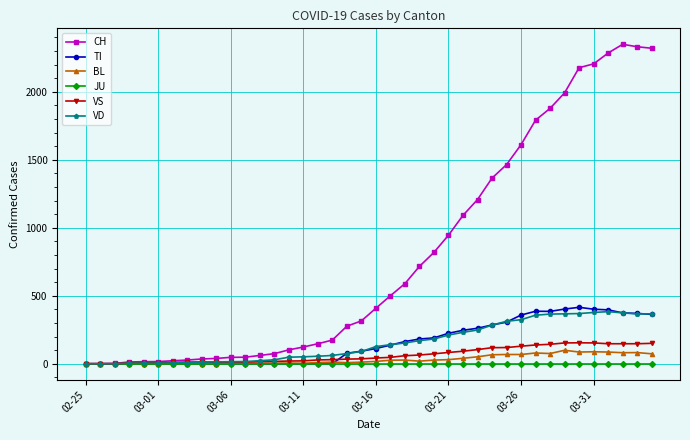

Which series has the widest spread of values?

CH